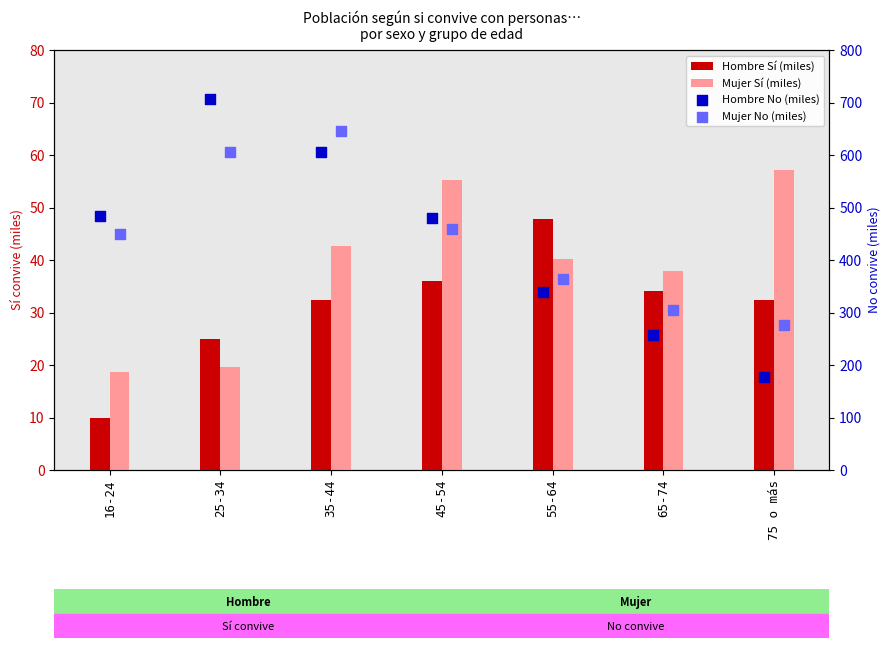

What are all the series names shown in the legend?

Hombre Sí (miles), Mujer Sí (miles), Hombre No (miles), Mujer No (miles)